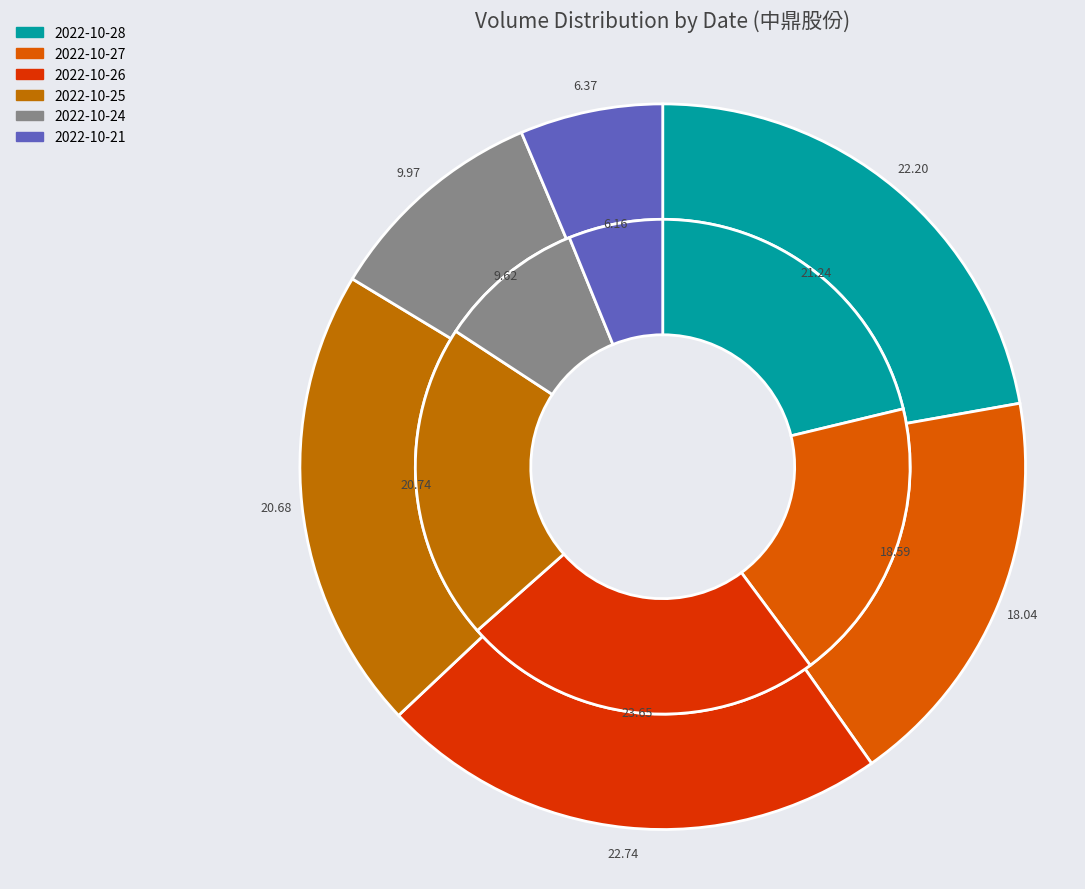

Which series has the widest spread of values?

volume